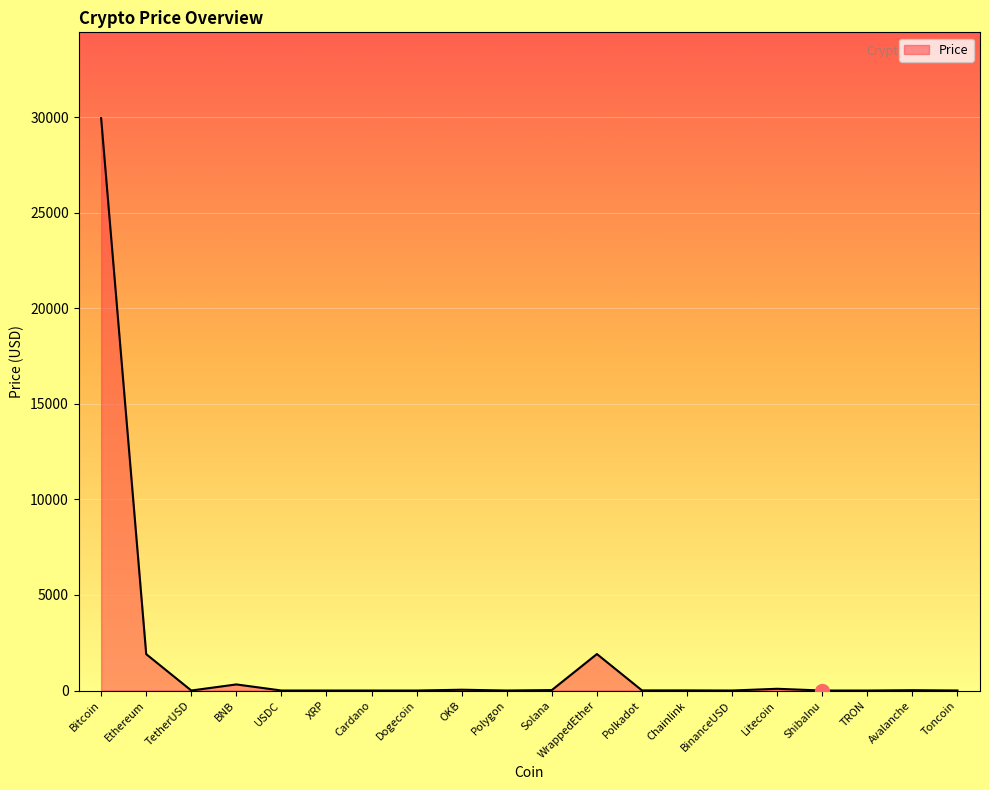

Which has a higher value, OKB or Bitcoin?

Bitcoin